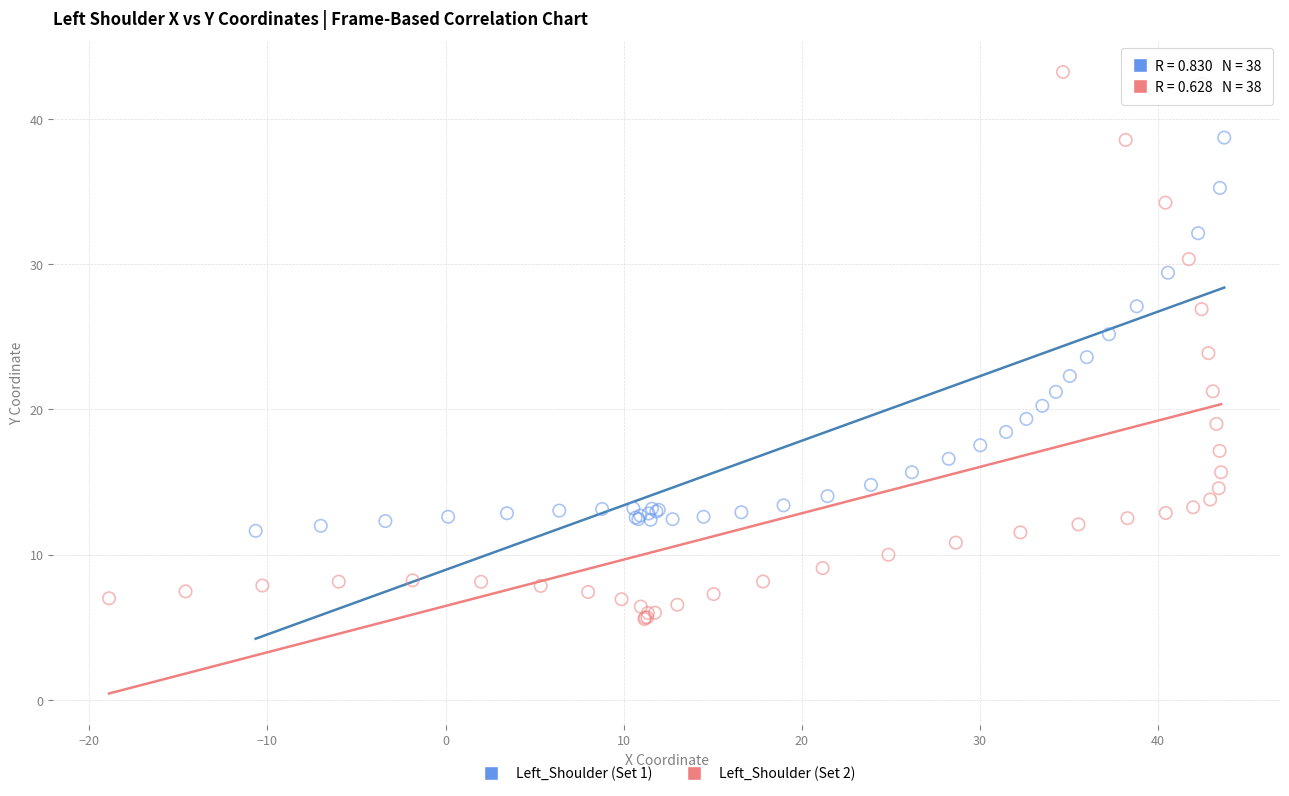

Which series has the largest Y range (max minus min)?

Left_Shoulder (Set 2)